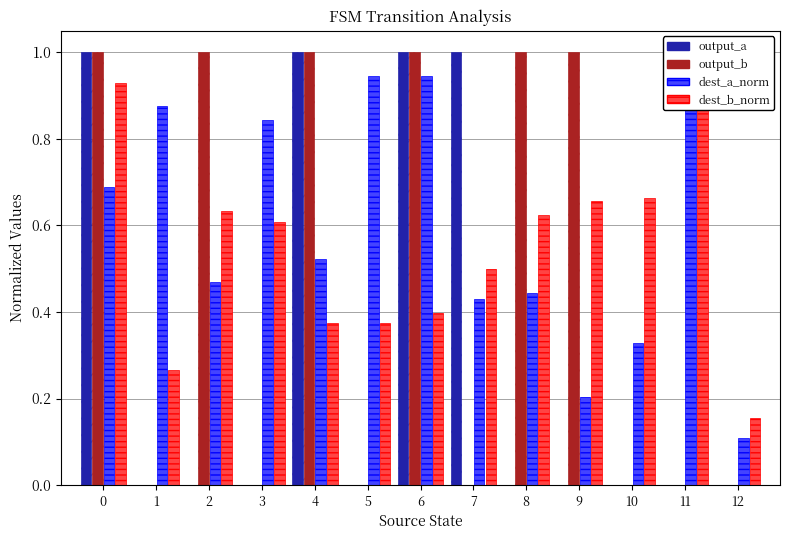

True or false: dest_a_norm has a value of 1.0 at 11.

True